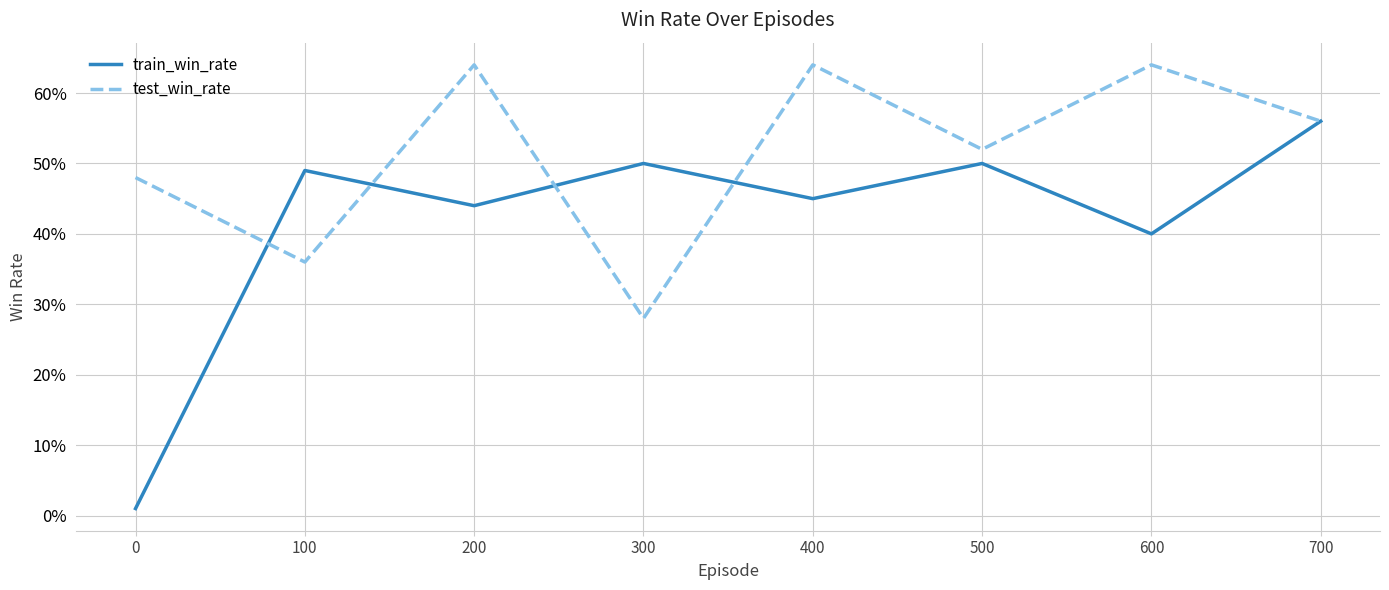

Where is the first local maximum for test_win_rate?

200